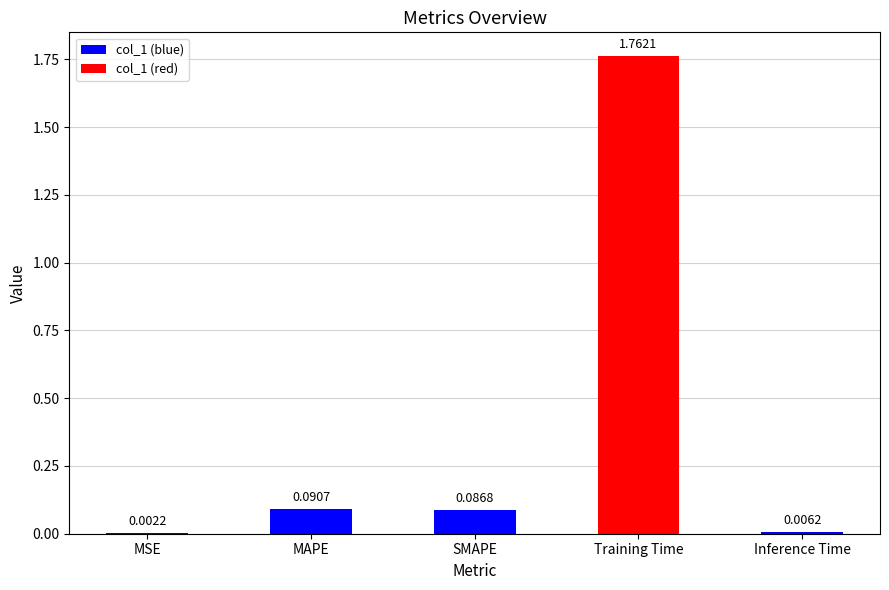

Which category has the highest value across all series?

Training Time